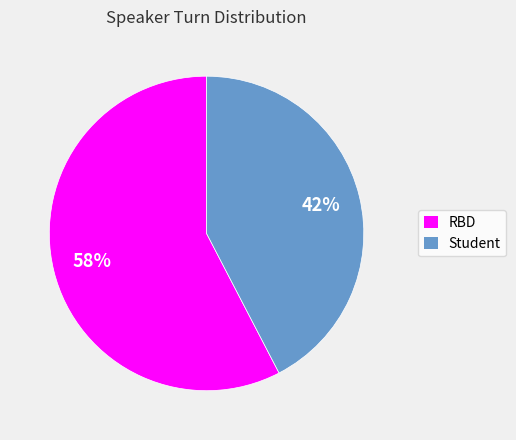

To the nearest percent, what is the average slice percentage?

50%